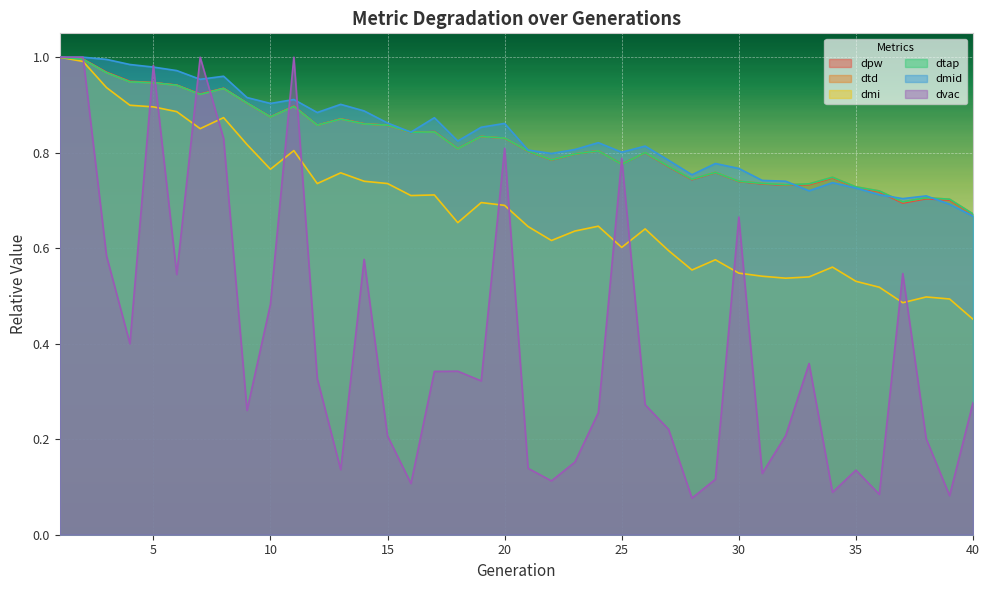

Reading left to right, transcribe all the data shown in this chart.

dpw: 1.0	1.0	1.0	0.9	0.9	0.9	0.9	0.9	0.9	0.9	0.9	0.9	0.9	0.9	0.9	0.8	0.8	0.8	0.8	0.8	0.8	0.8	0.8	0.8	0.8	0.8	0.8	0.7	0.8	0.7	0.7	0.7	0.7	0.7	0.7	0.7	0.7	0.7	0.7	0.7
dtd: 1.0	1.0	1.0	0.9	0.9	0.9	0.9	0.9	0.9	0.9	0.9	0.9	0.9	0.9	0.9	0.8	0.8	0.8	0.8	0.8	0.8	0.8	0.8	0.8	0.8	0.8	0.8	0.7	0.8	0.7	0.7	0.7	0.7	0.7	0.7	0.7	0.7	0.7	0.7	0.7
dmi: 1.0	1.0	0.9	0.9	0.9	0.9	0.9	0.9	0.8	0.8	0.8	0.7	0.8	0.7	0.7	0.7	0.7	0.7	0.7	0.7	0.6	0.6	0.6	0.6	0.6	0.6	0.6	0.6	0.6	0.5	0.5	0.5	0.5	0.6	0.5	0.5	0.5	0.5	0.5	0.5
dtap: 1.0	1.0	1.0	0.9	0.9	0.9	0.9	0.9	0.9	0.9	0.9	0.9	0.9	0.9	0.9	0.8	0.8	0.8	0.8	0.8	0.8	0.8	0.8	0.8	0.8	0.8	0.8	0.7	0.8	0.7	0.7	0.7	0.7	0.7	0.7	0.7	0.7	0.7	0.7	0.7
dmid: 1.0	1.0	1.0	1.0	1.0	1.0	1.0	1.0	0.9	0.9	0.9	0.9	0.9	0.9	0.9	0.8	0.9	0.8	0.9	0.9	0.8	0.8	0.8	0.8	0.8	0.8	0.8	0.8	0.8	0.8	0.7	0.7	0.7	0.7	0.7	0.7	0.7	0.7	0.7	0.7
dvac: 1.0	1.0	0.6	0.4	1.0	0.5	1.0	0.8	0.3	0.5	1.0	0.3	0.1	0.6	0.2	0.1	0.3	0.3	0.3	0.8	0.1	0.1	0.2	0.3	0.8	0.3	0.2	0.1	0.1	0.7	0.1	0.2	0.4	0.1	0.1	0.1	0.5	0.2	0.1	0.3